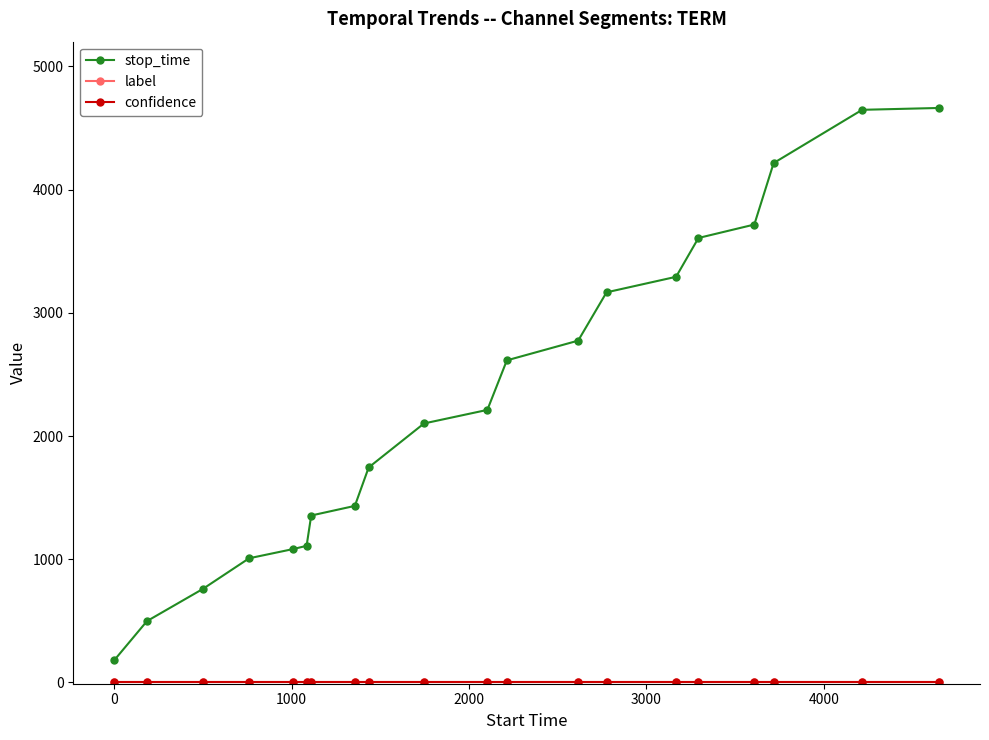

What is the greatest value displayed?

4662.0